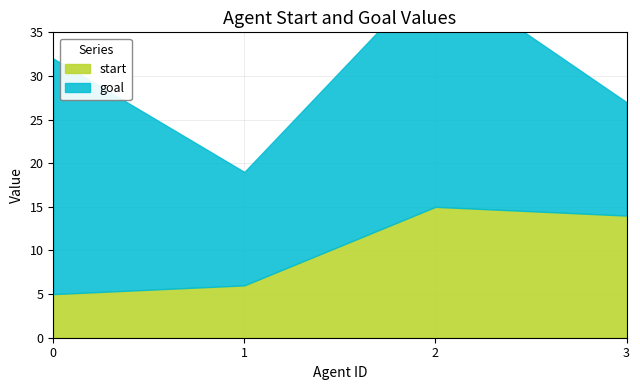

Approximately how many times larger is the value at 3 compared to 0?

2.8